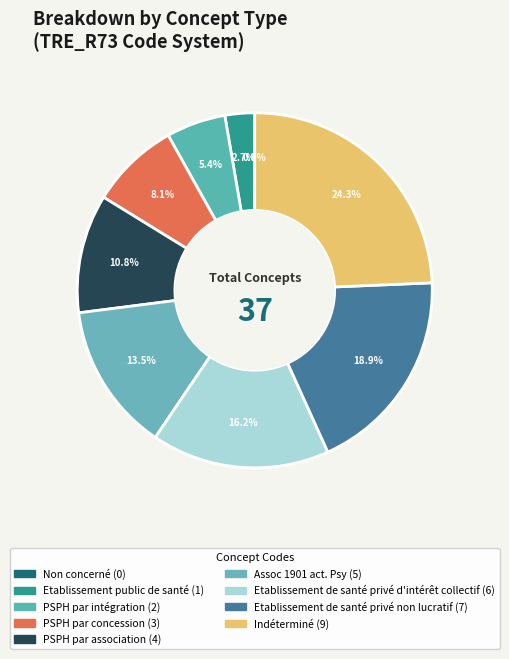

To the nearest percent, what is the combined percentage of Etablissement public de santé and Etablissement de santé privé non lucratif?

22%